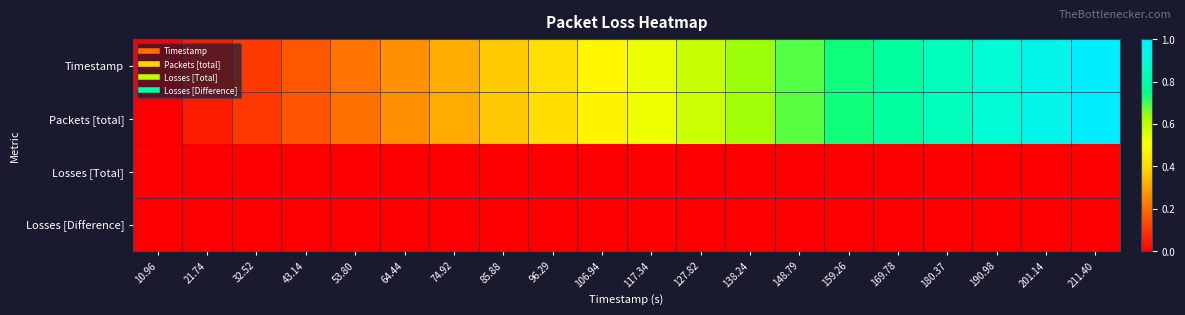

How many categories are shown in the chart?

20